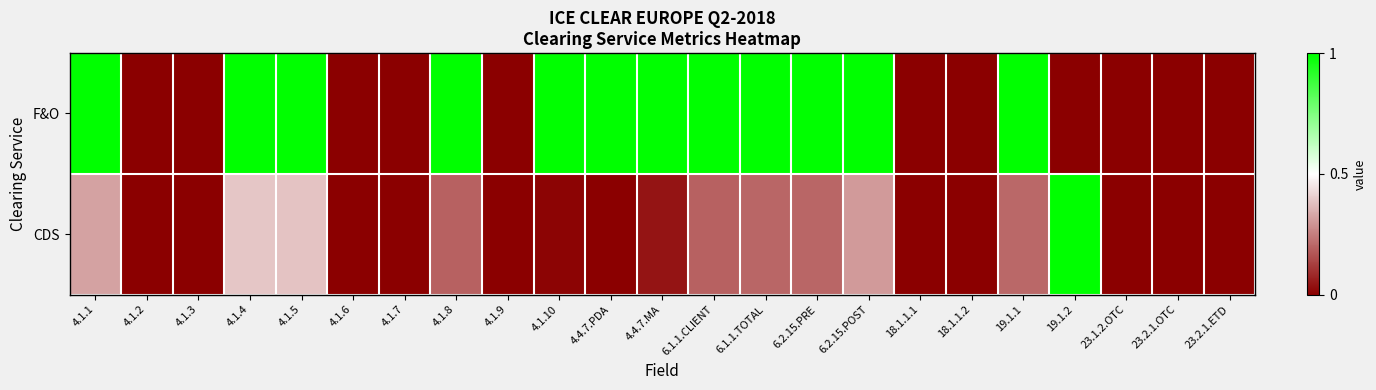

At which category is the sum across all series the highest?

4.1.4